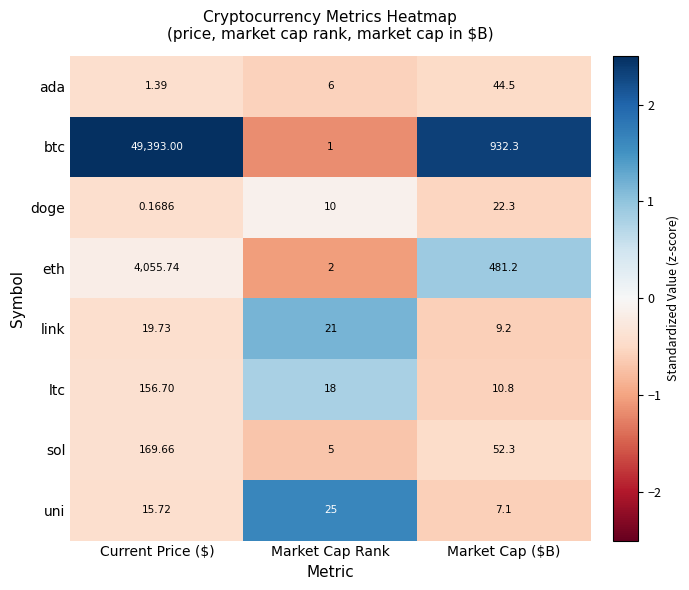

At which category is the sum across all series the highest?

Current Price ($)